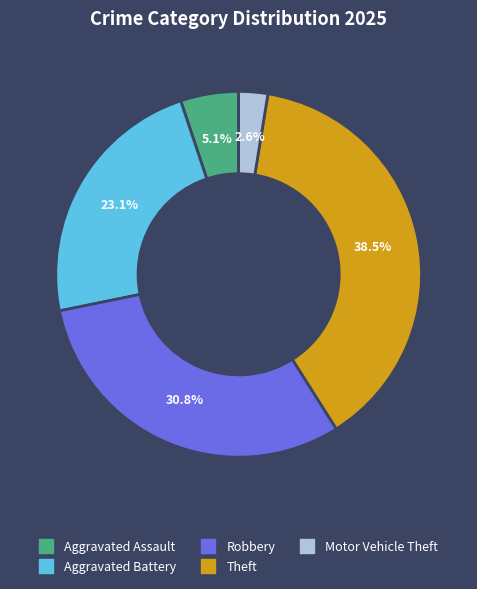

Does any single category account for the majority?

No